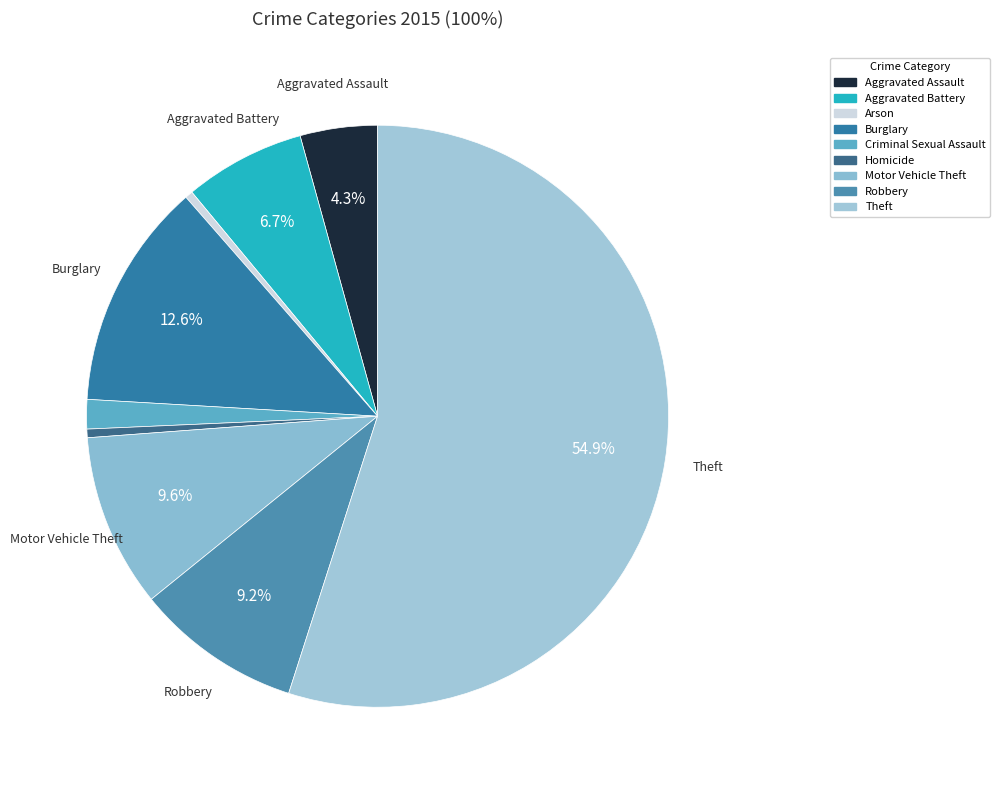

How many segments does this pie chart have?

9